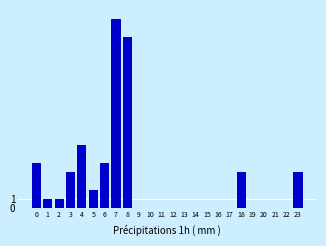

Reading left to right, what are all the values shown in this chart?

0=5	1=1	2=1	3=4	4=7	5=2	6=5	7=21	8=19	9=0	10=0	11=0	12=0	13=0	14=0	15=0	16=0	17=0	18=4	19=0	20=0	21=0	22=0	23=4